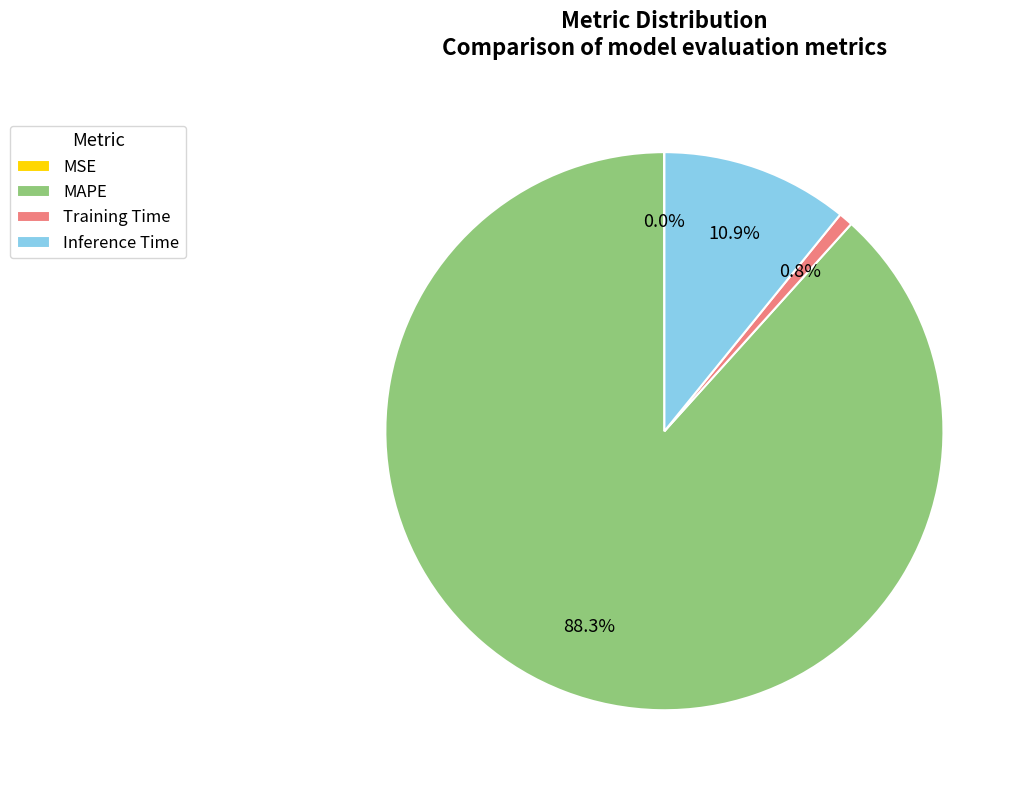

To the nearest percent, what is the combined percentage of Training Time and MAPE?

89%